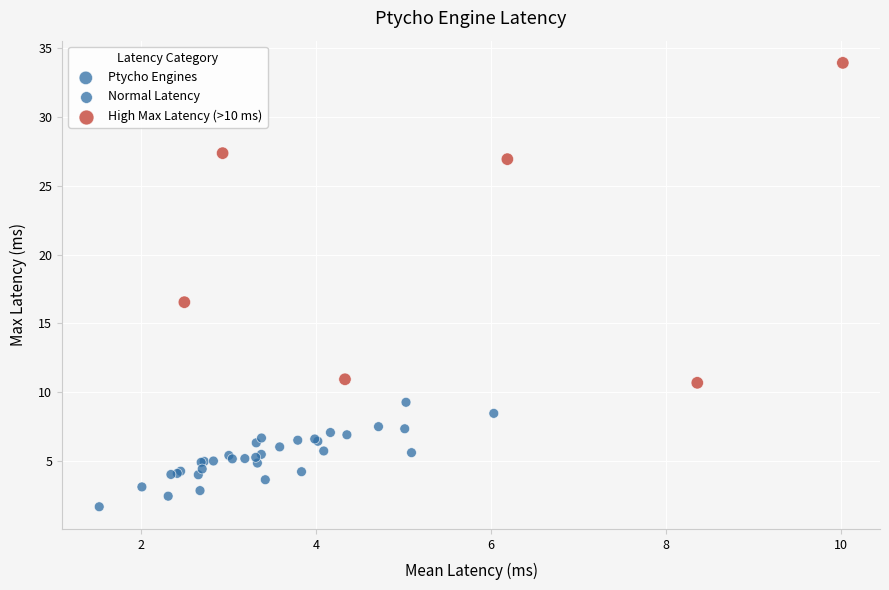

What Y value in the scatter plot is closest to 17?

16.5